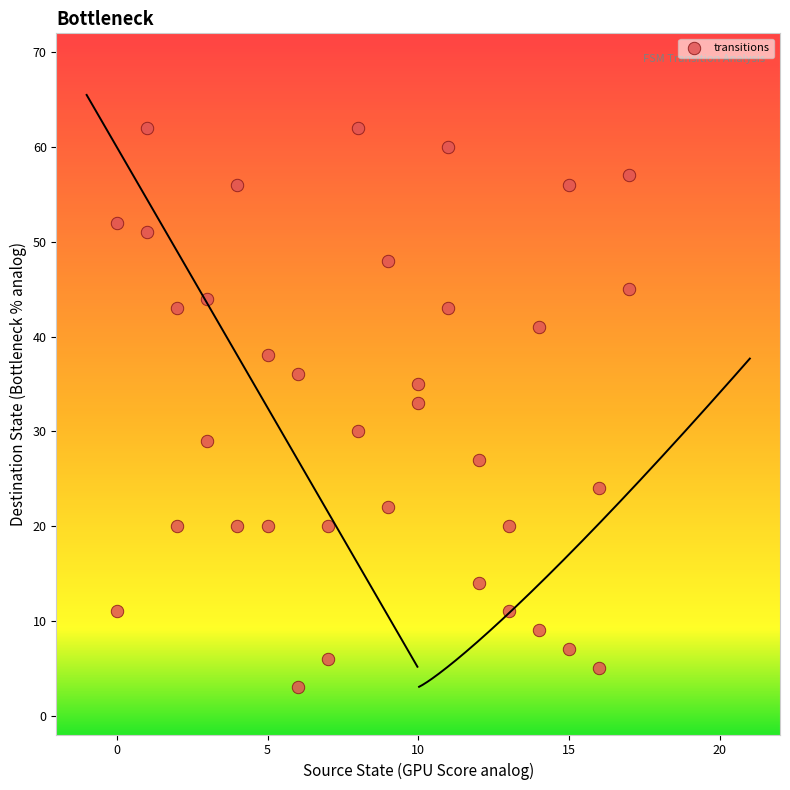

What is the range of Y values (max minus min)?

59